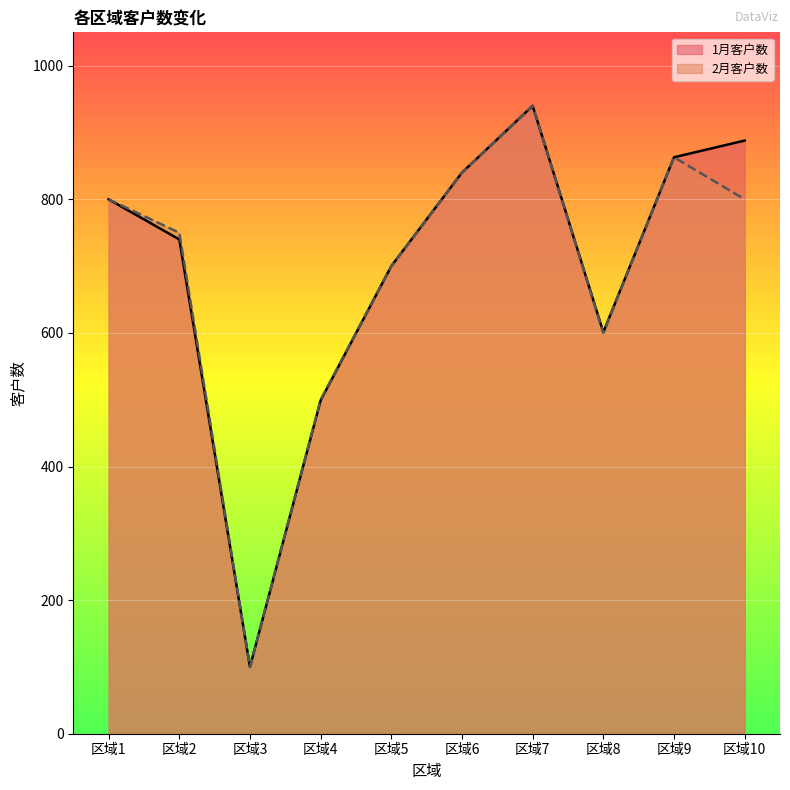

What is the value of the 1月客户数 point at the 7th from the left?

940